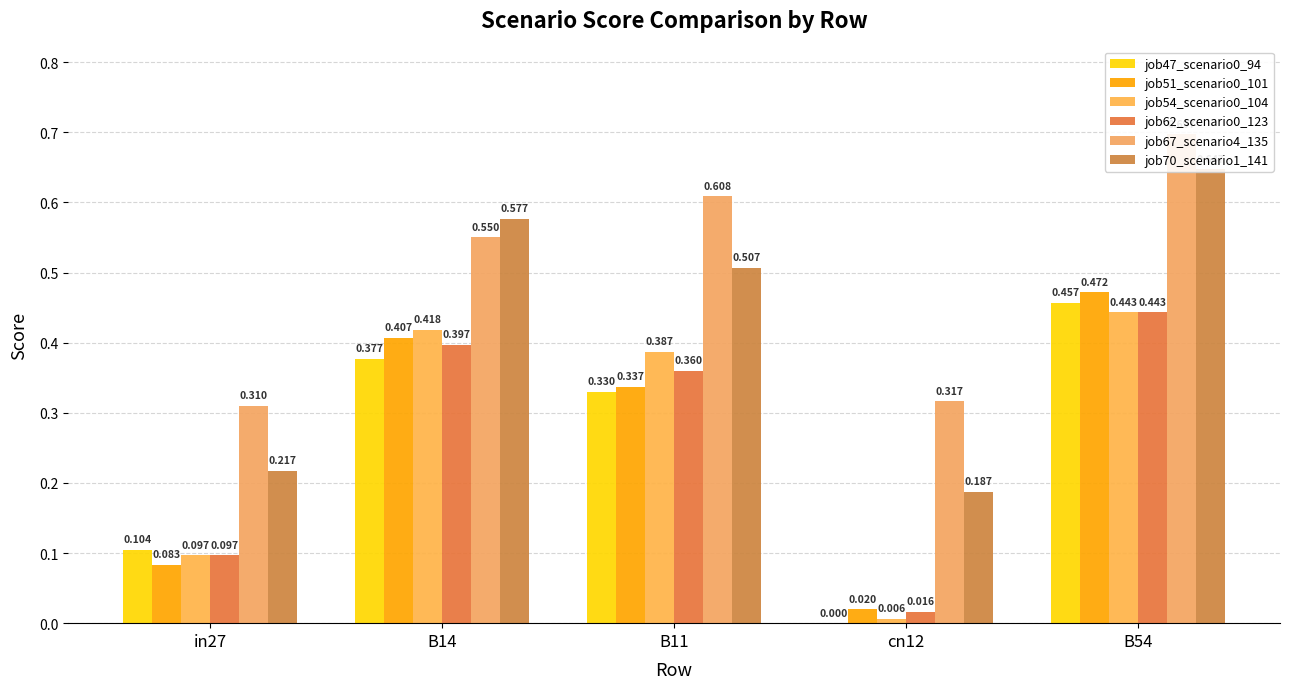

What is the label of the 2nd bar from the left?

B14